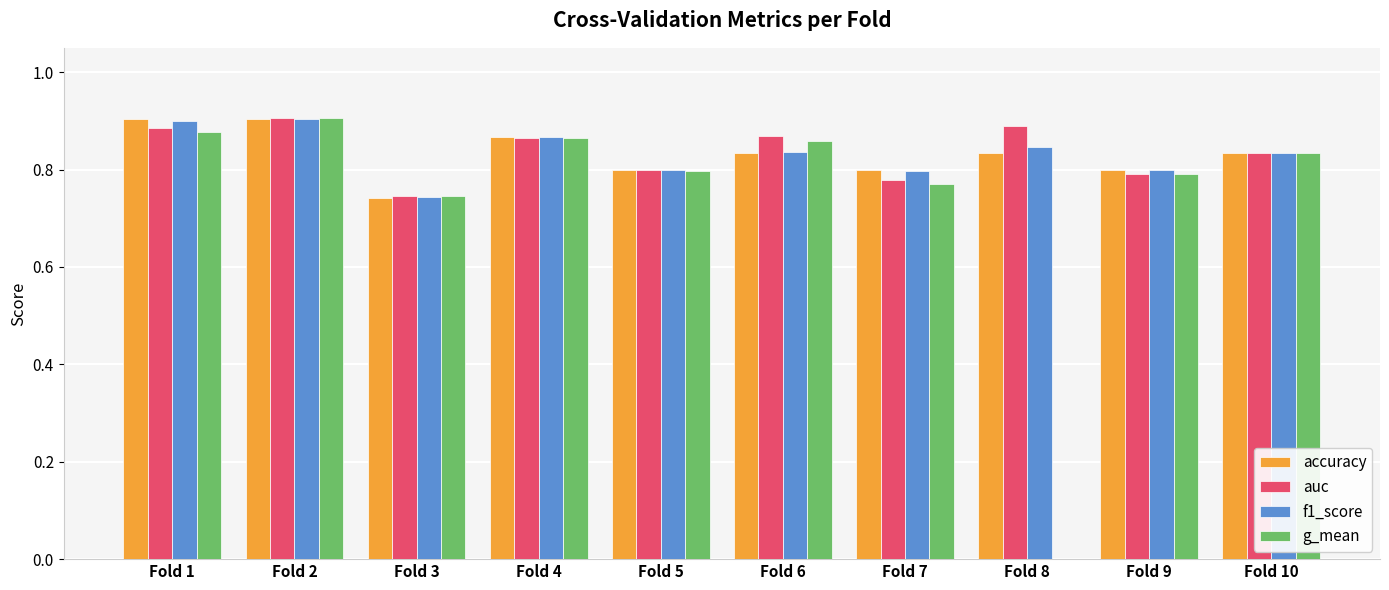

What is the sum of all f1_score values?

8.3